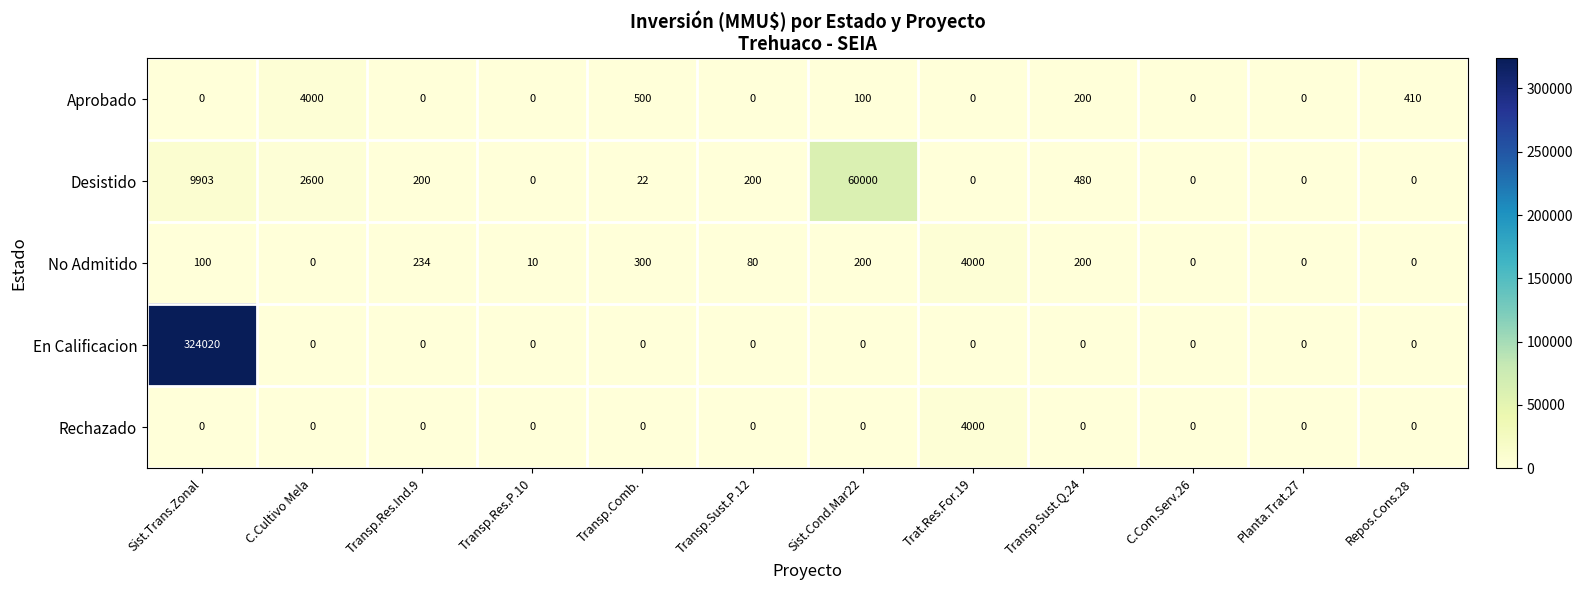

True or false: Rechazado has a value of -2432 at C.Com.Serv.26.

False